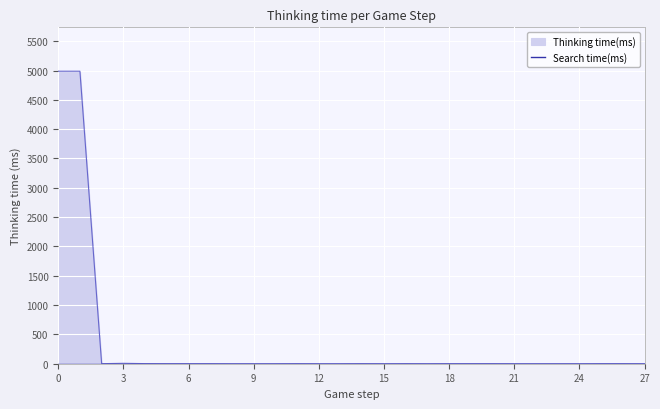

Reading left to right, what are all the values shown in this chart?

4988	4988	1	7	2	1	1	1	0	0	0	1	0	0	1	0	1	0	1	1	1	0	0	0	0	1	1	0